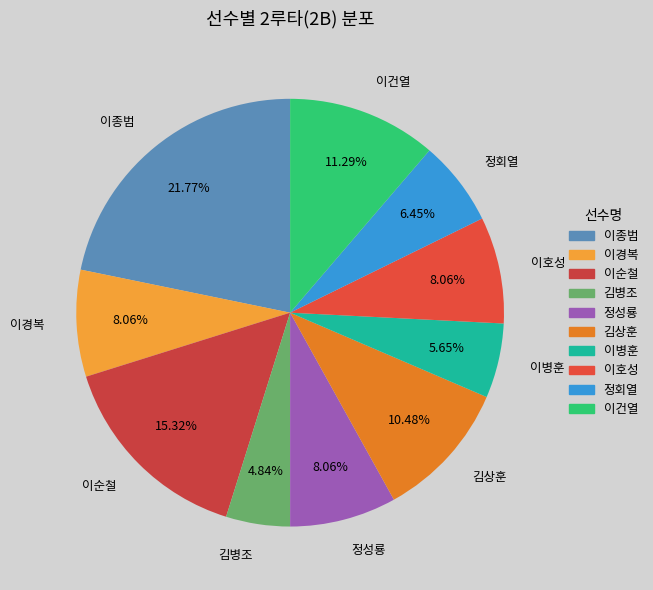

What is the largest slice in the pie chart?

이종범